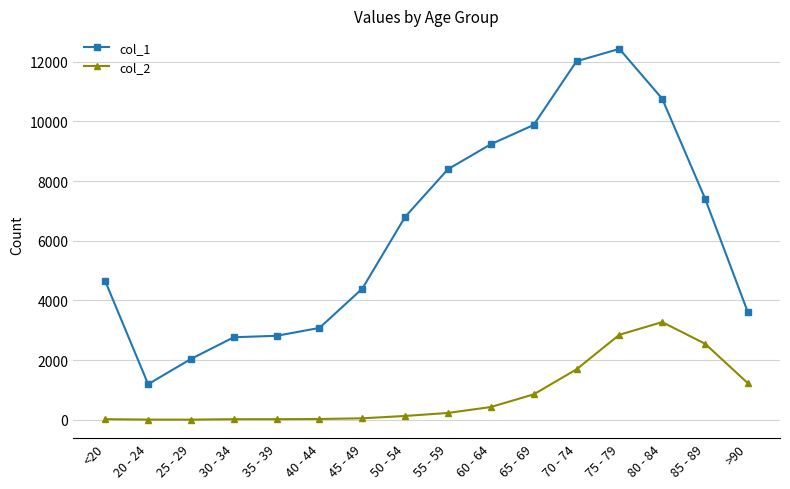

At which label is col_2 closest to 1638?

70 - 74